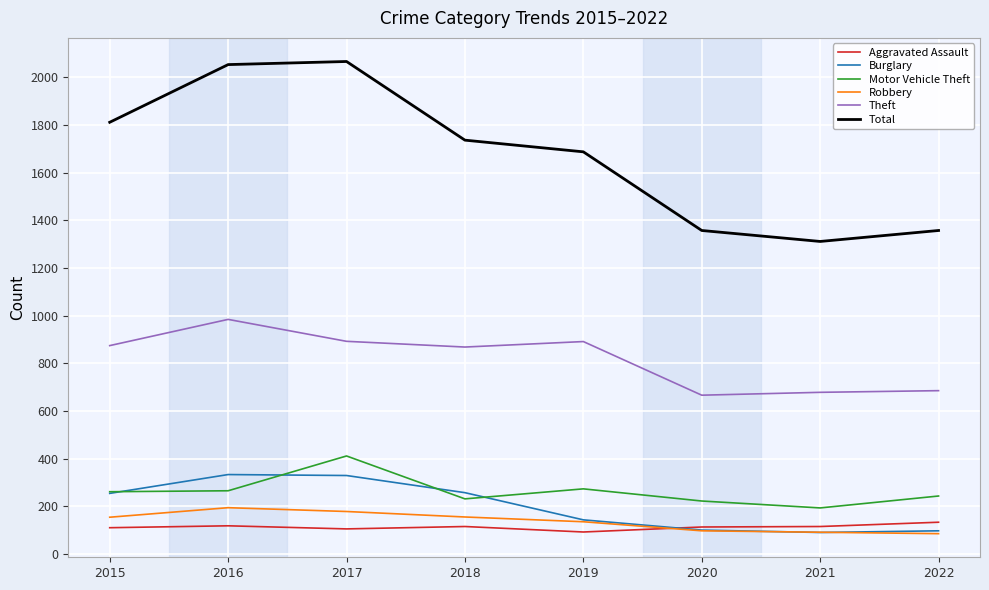

What is the greatest value displayed?

2066